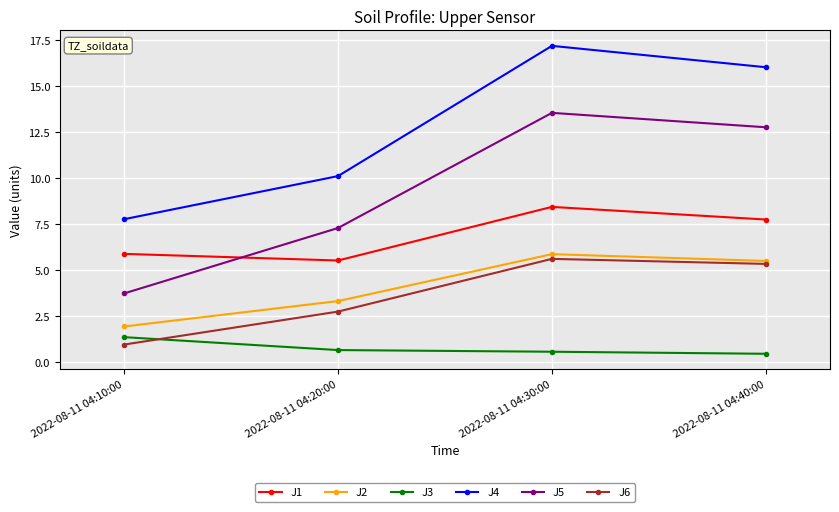

True or false: J2 and J1 intersect in this chart.

False